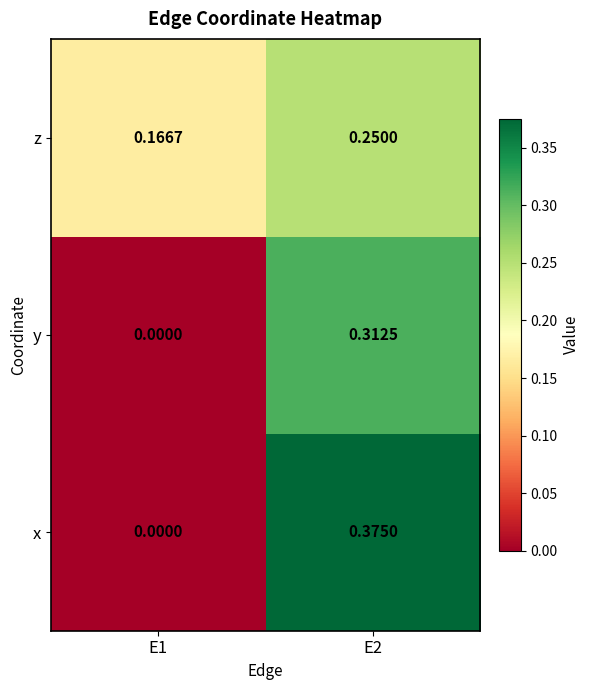

Count the number of data series in this chart.

3